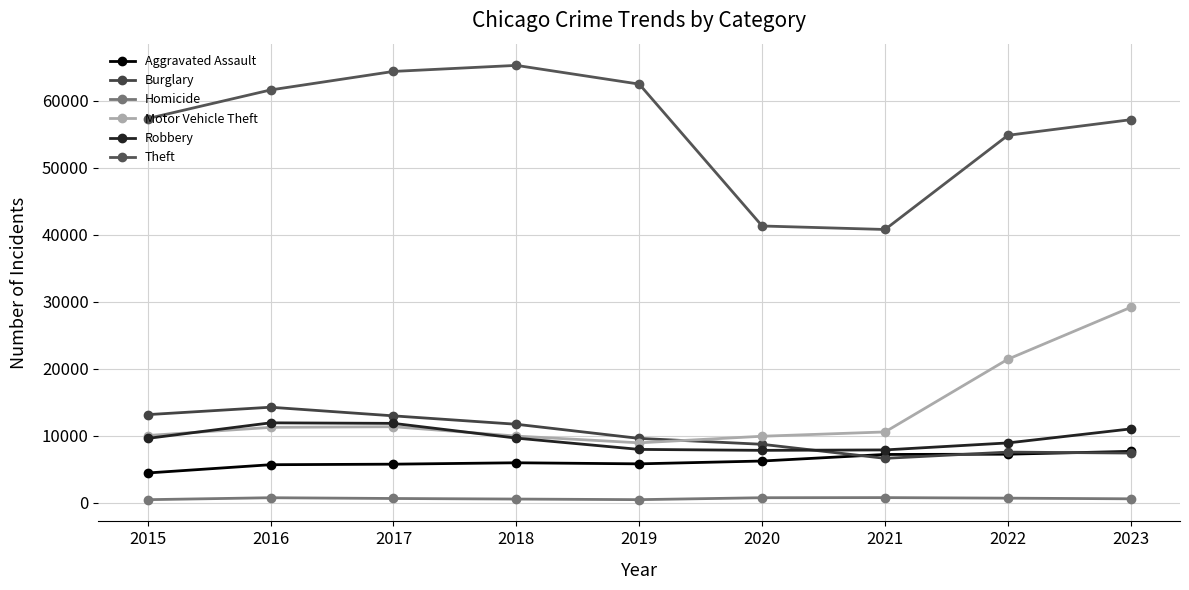

How many interior local peaks does the Theft series have?

1